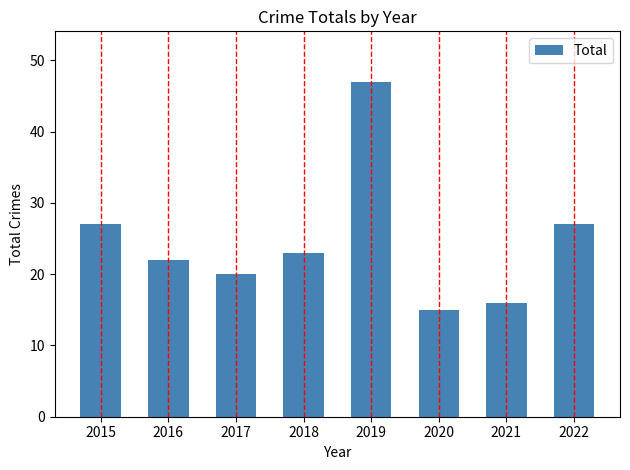

True or false: the data shows 20 at 2017.

True